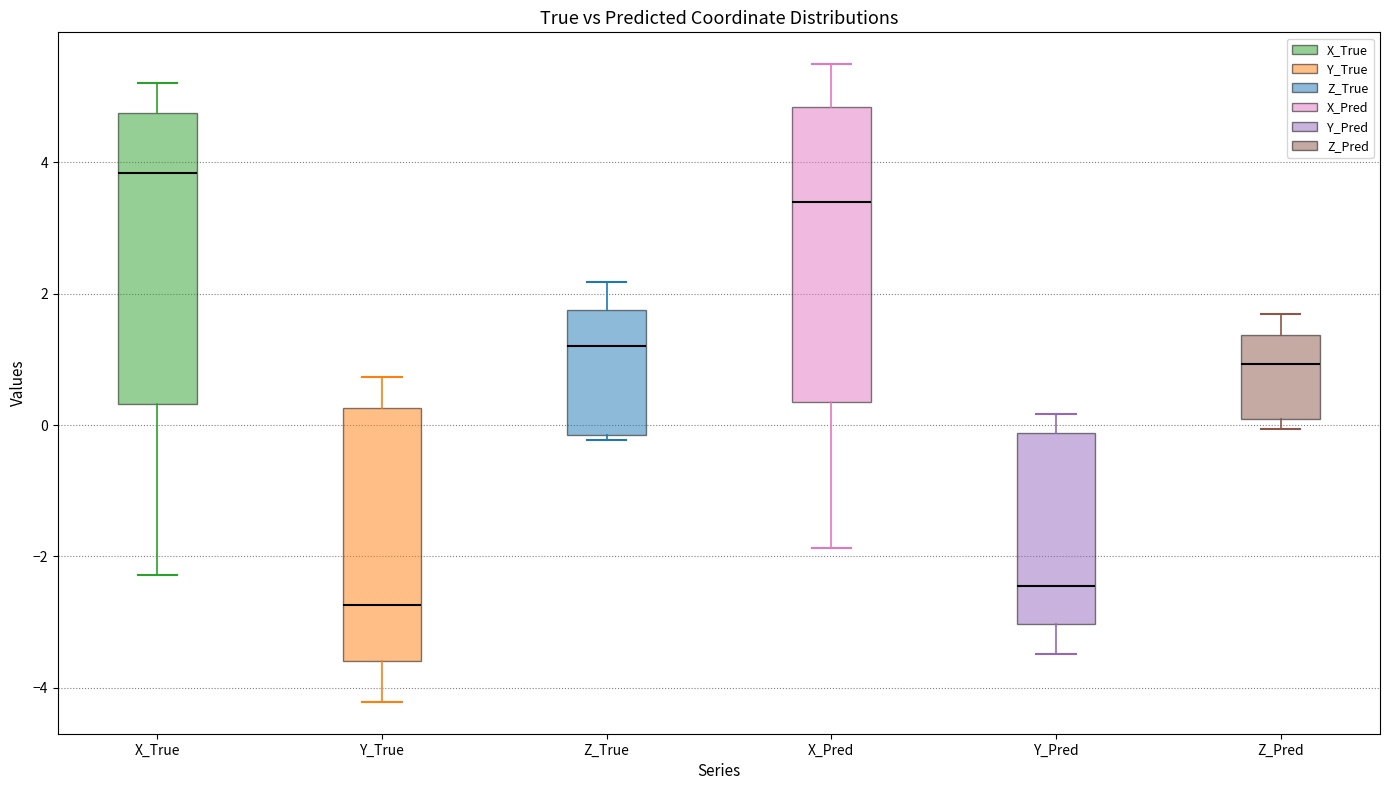

Which box's median line is the lowest?

Y_True